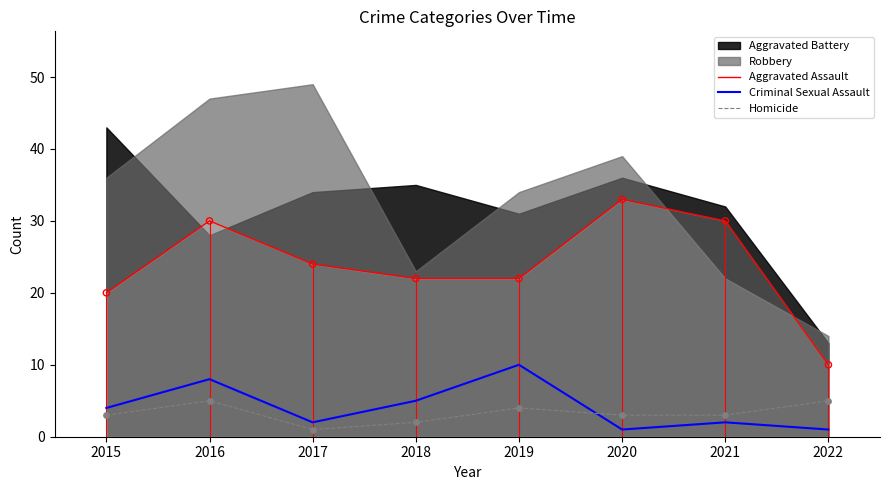

Which series has the largest total across all categories?

Aggravated Assault